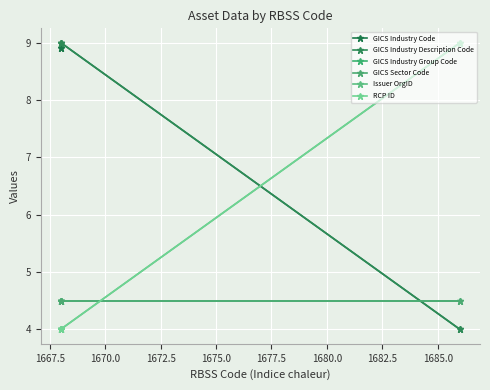

What is the minimum value for Issuer OrgID?

4.0